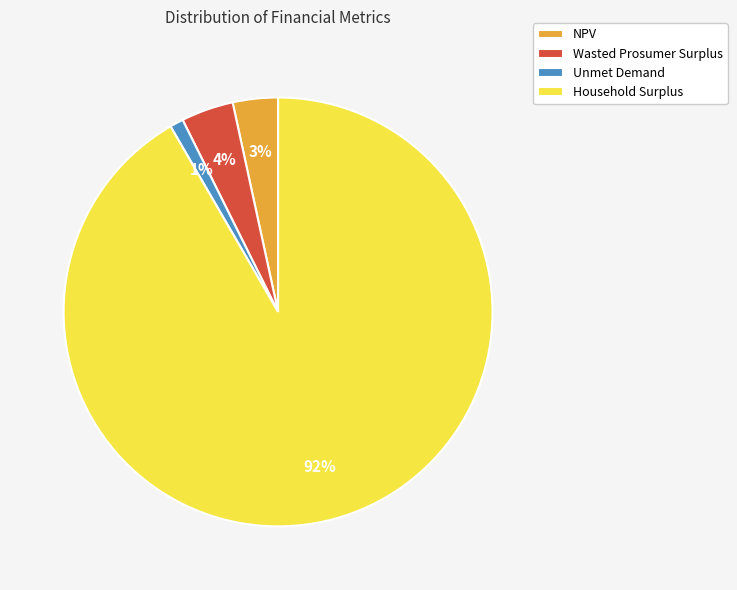

To the nearest percent, what is the difference between the Household Surplus and Unmet Demand slice percentages?

91%